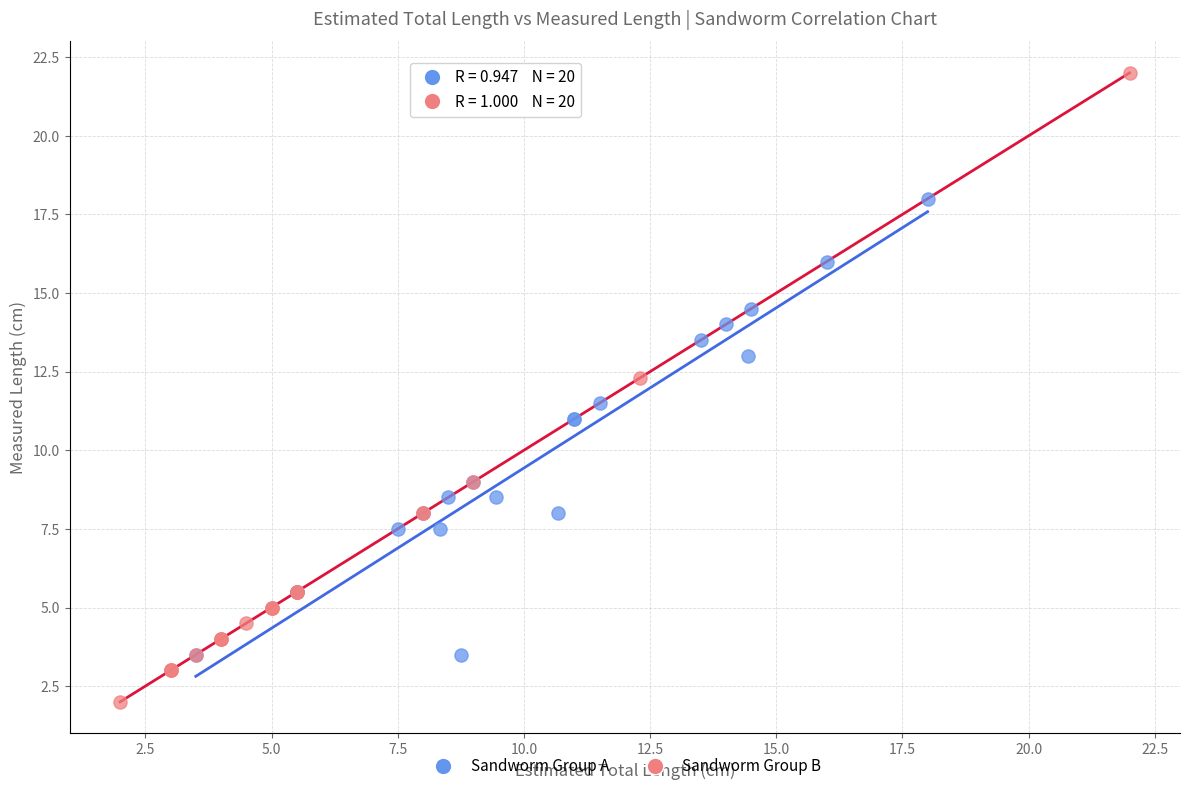

Which series reaches the maximum Y coordinate?

Sandworm Group B